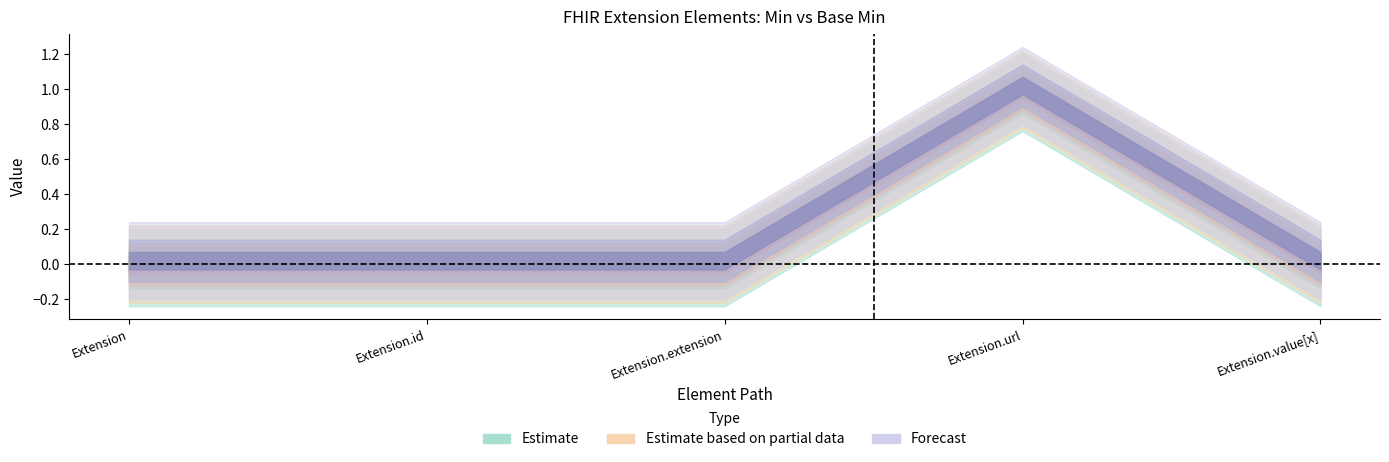

What is the value of the Estimate based on partial data point at the 4th from the left?

1